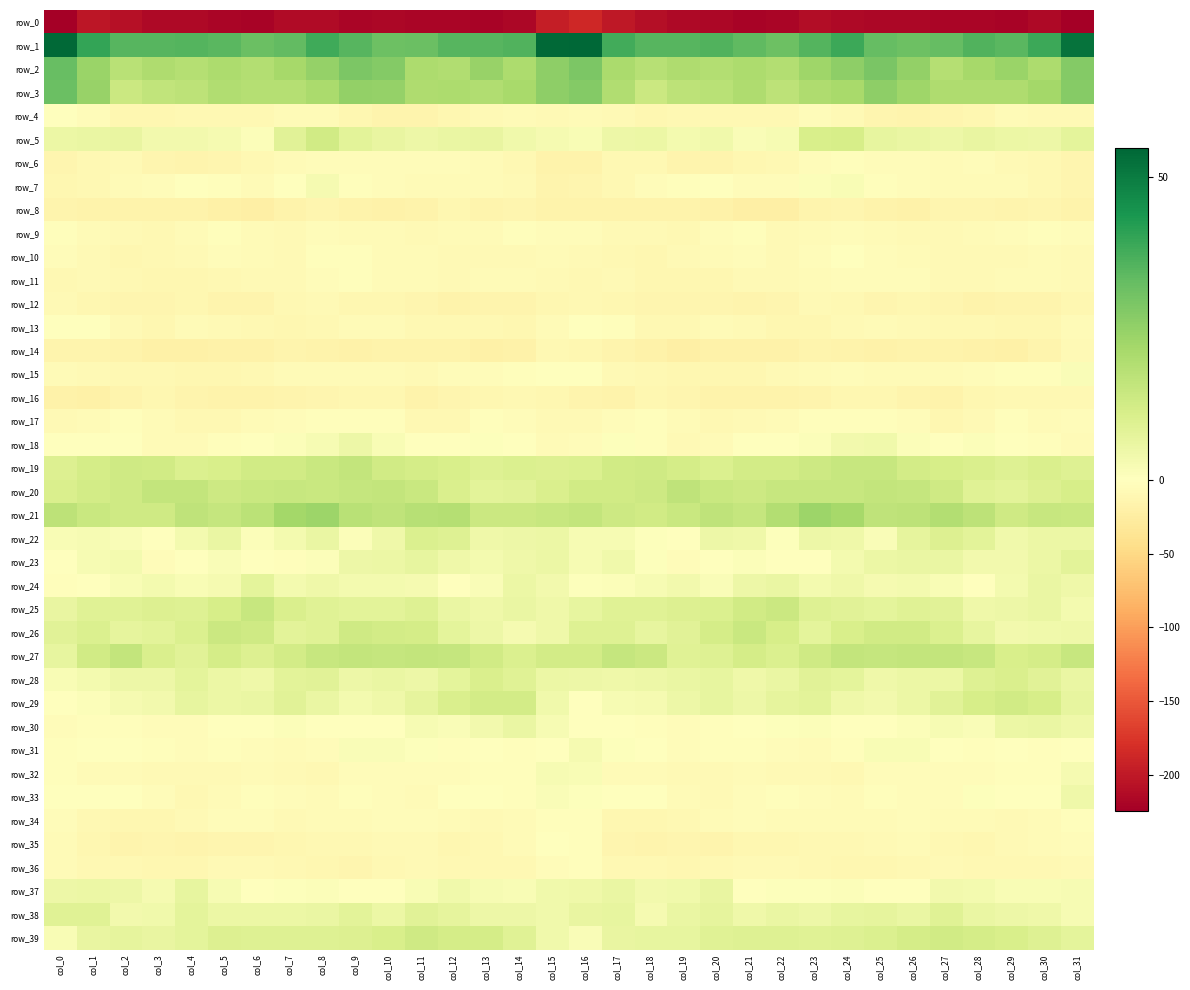

What is the average value of the row_34 series?

-6.5